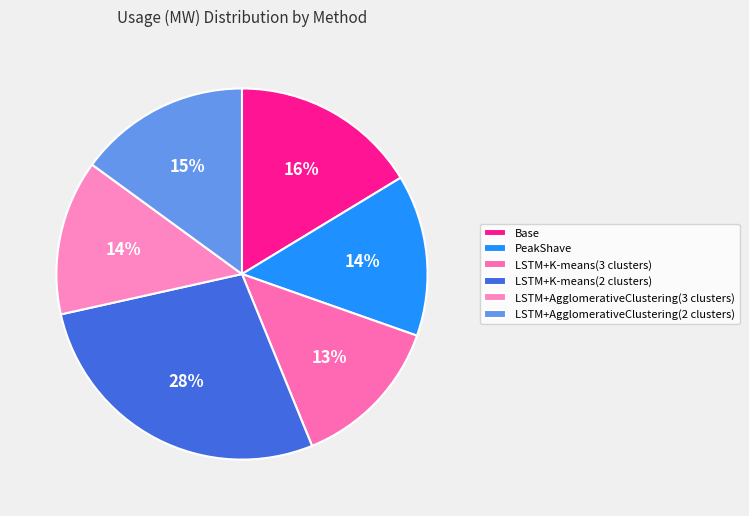

Count the number of slices in the pie.

6